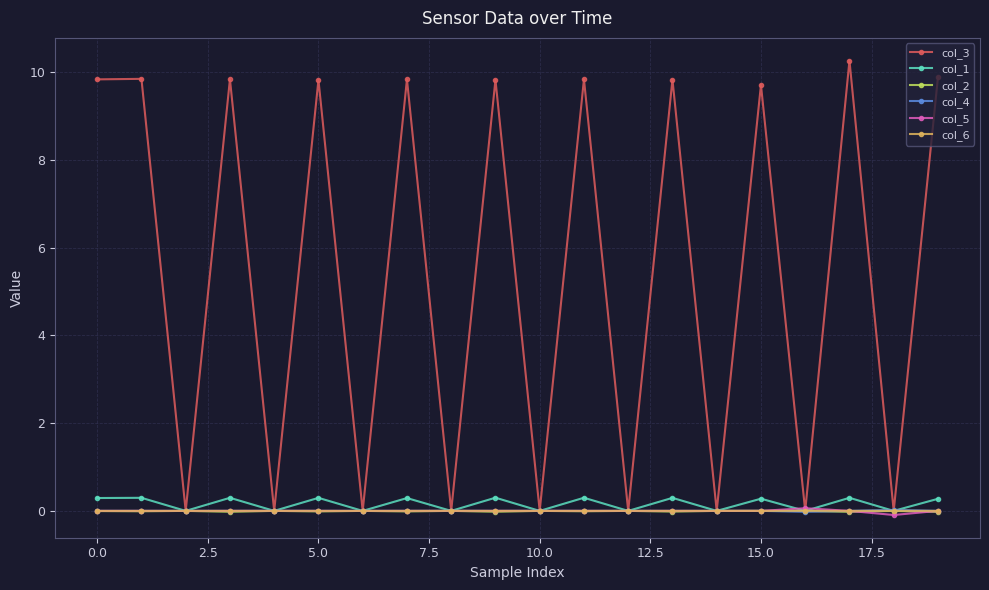

Which series has the largest total across all categories?

col_3